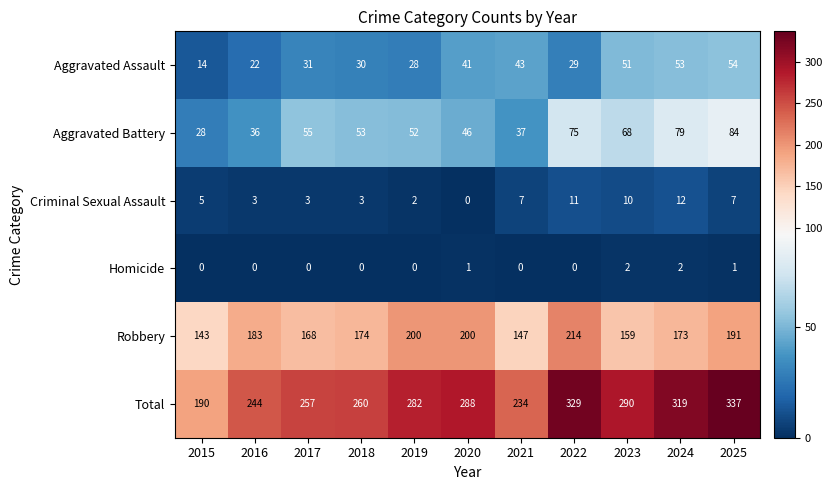

Rank the series by their maximum value, from highest to lowest.

Total, Robbery, Aggravated Battery, Aggravated Assault, Criminal Sexual Assault, Homicide